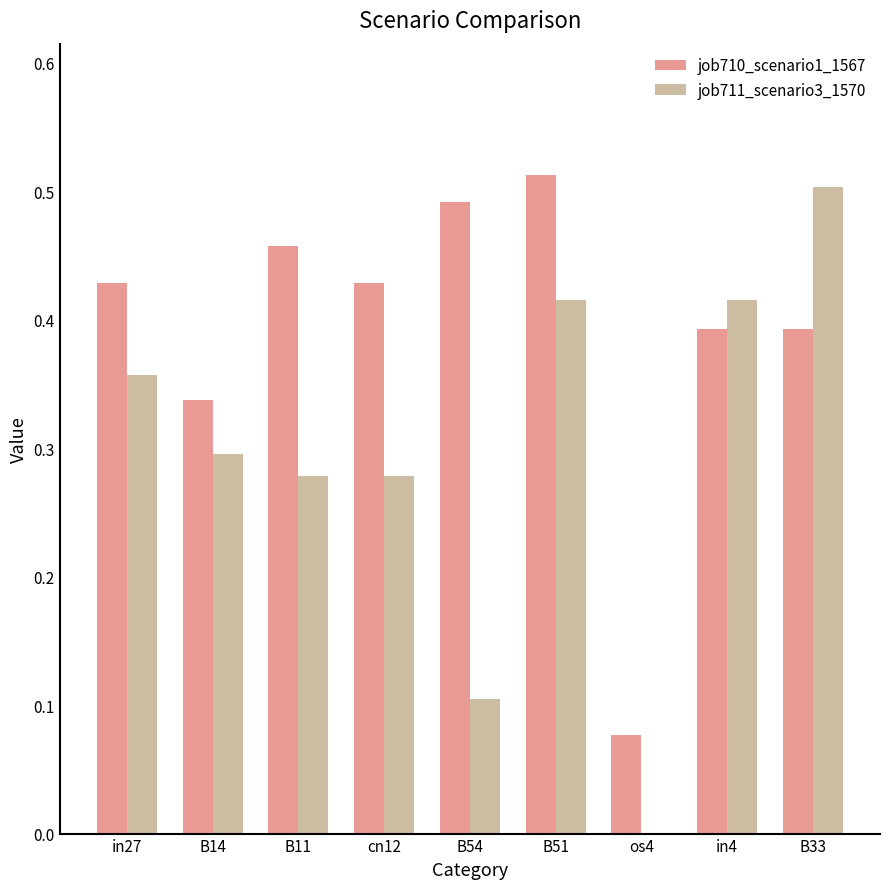

True or false: job711_scenario3_1570 has a value of 0.3 at B14.

True